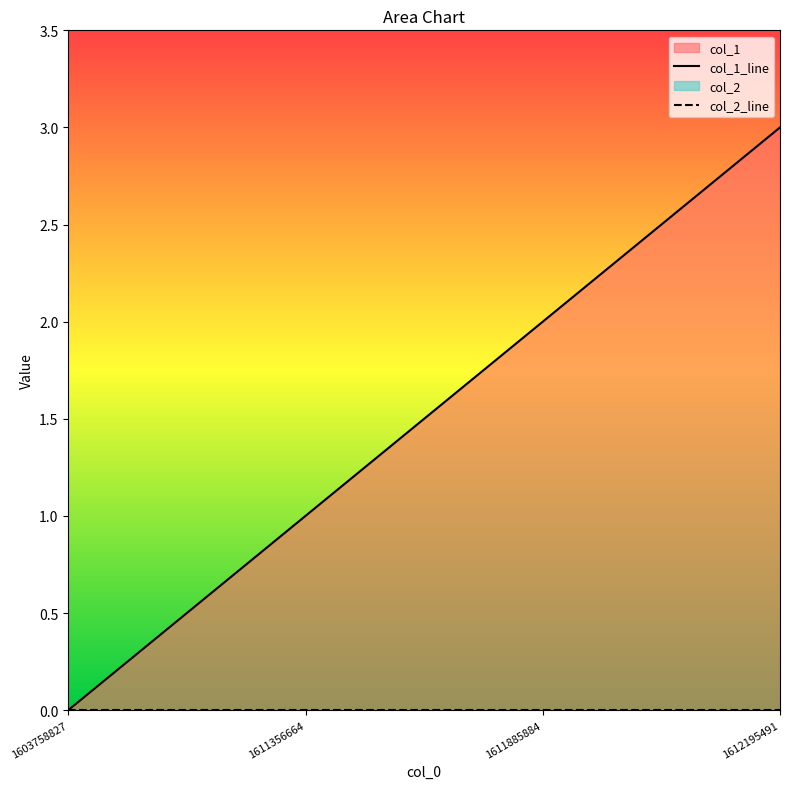

Reading left to right, what are all the values shown in this chart?

0	1	2	3